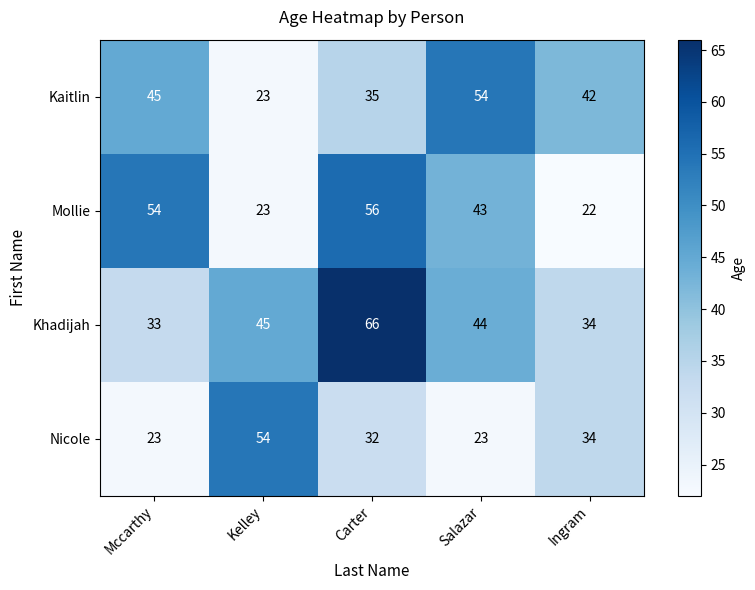

What is the sum of the Nicole values at Ingram and Carter?

66